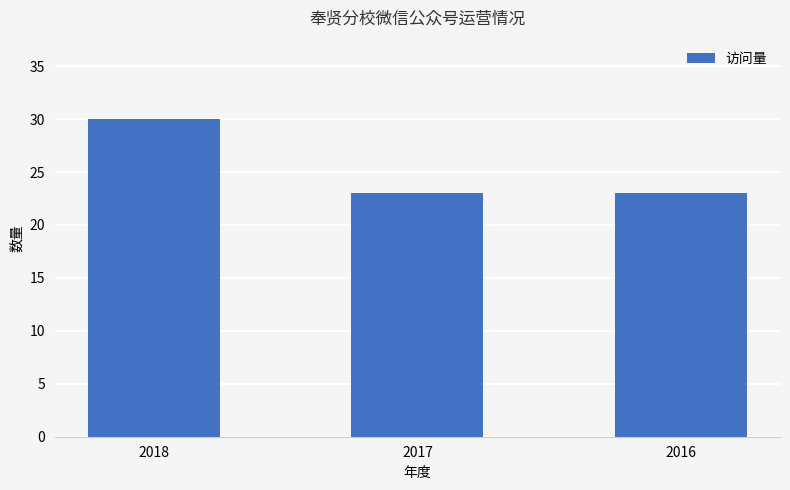

True or false: the data shows 30 at 2018.

True